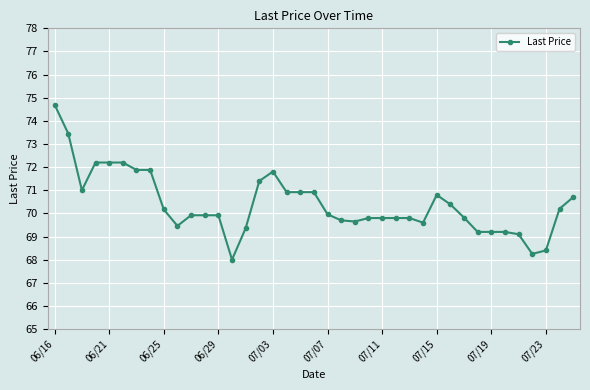

What is the value of the 26th point from the left?

69.8